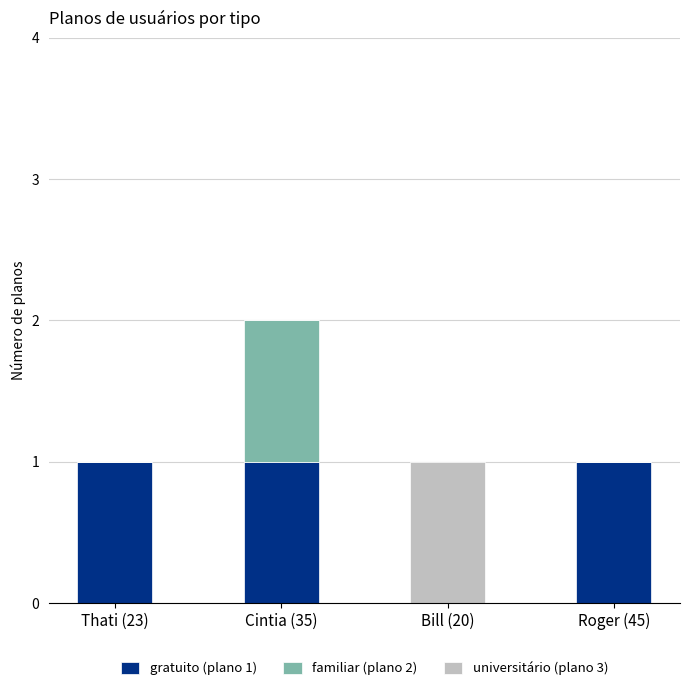

The value of gratuito (plano 1) at Roger (45) is 1. True or false?

True